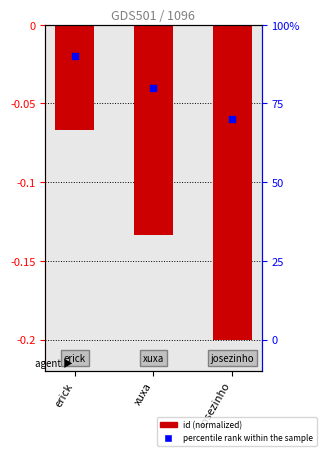

At which category is the sum across all series the highest?

erick